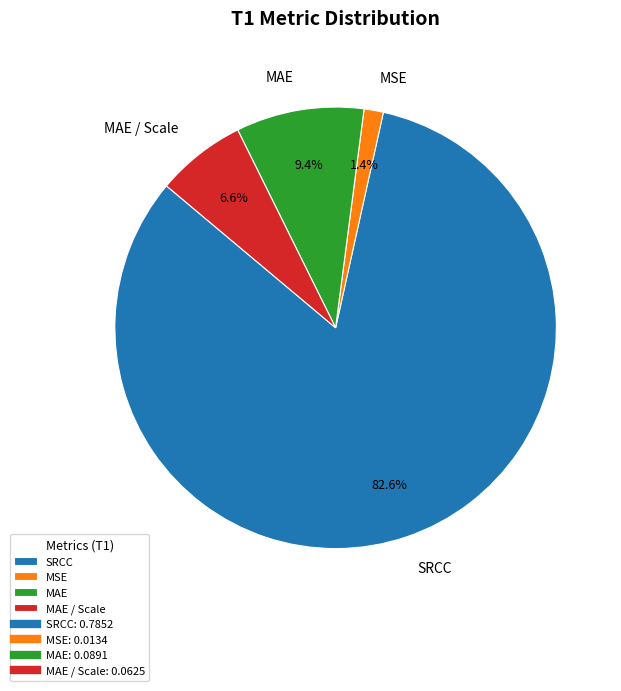

How many segments does this pie chart have?

4